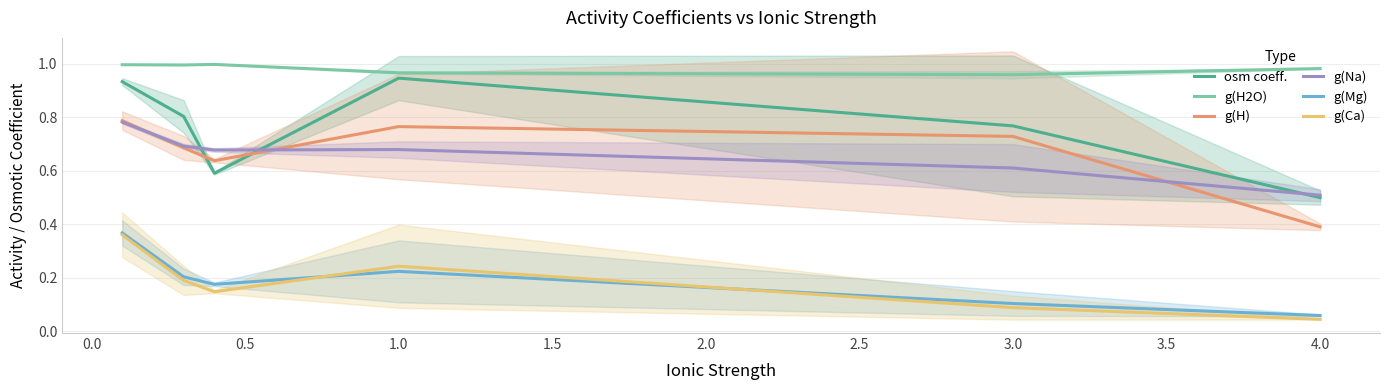

Where is g(Na) nearest to the value 0?

4.0